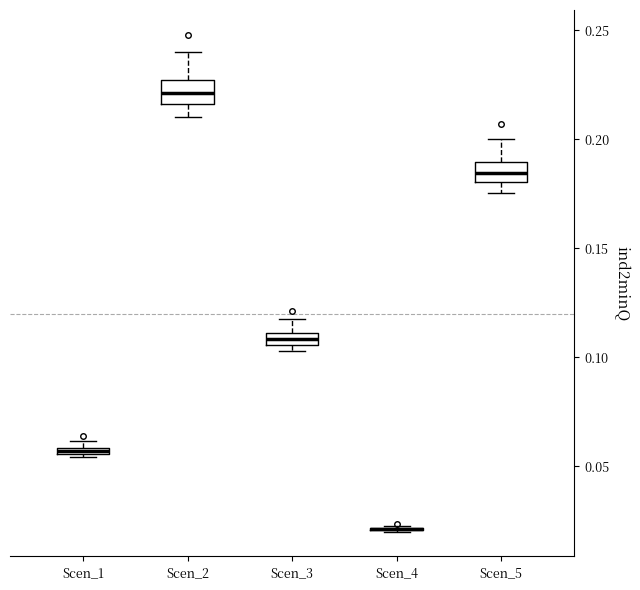

Where does the upper whisker of the box for Scen_5 end on the y-axis? The values are not printed on the chart, so give them approximately, as read against the axis.

0.200